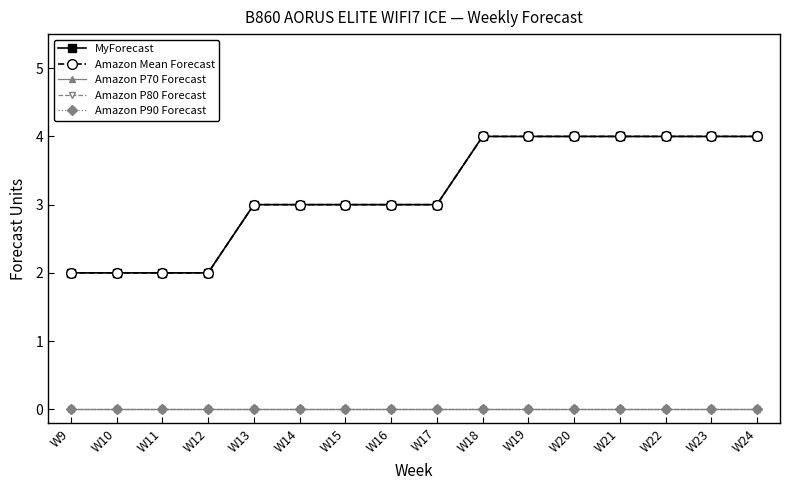

True or false: Amazon P90 Forecast has more than 0 interior local peaks.

False